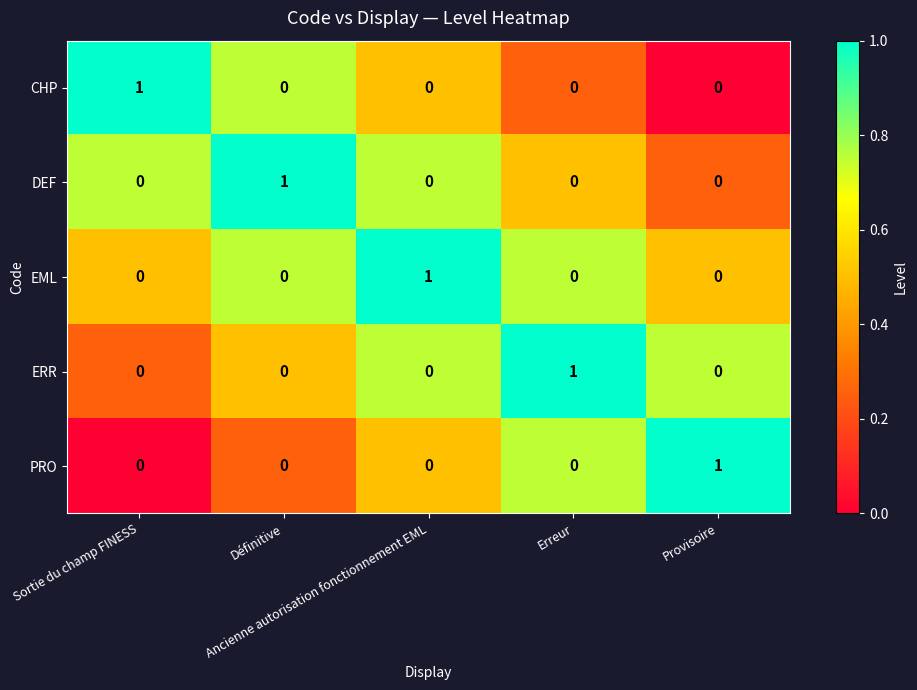

How many ERR values are between 0 and 1?

5